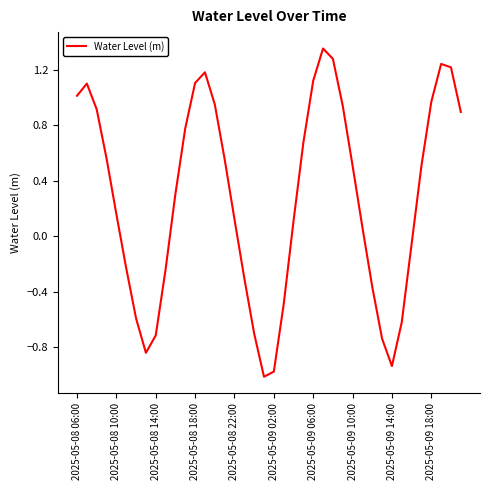

True or false: there are more than 2 points higher than both neighbors.

True